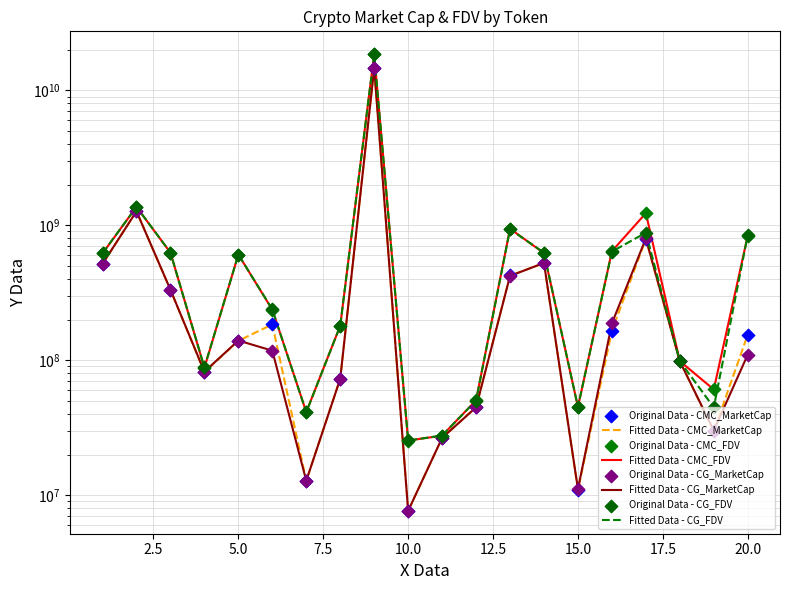

Which series has the largest Y range (max minus min)?

CG_FDV